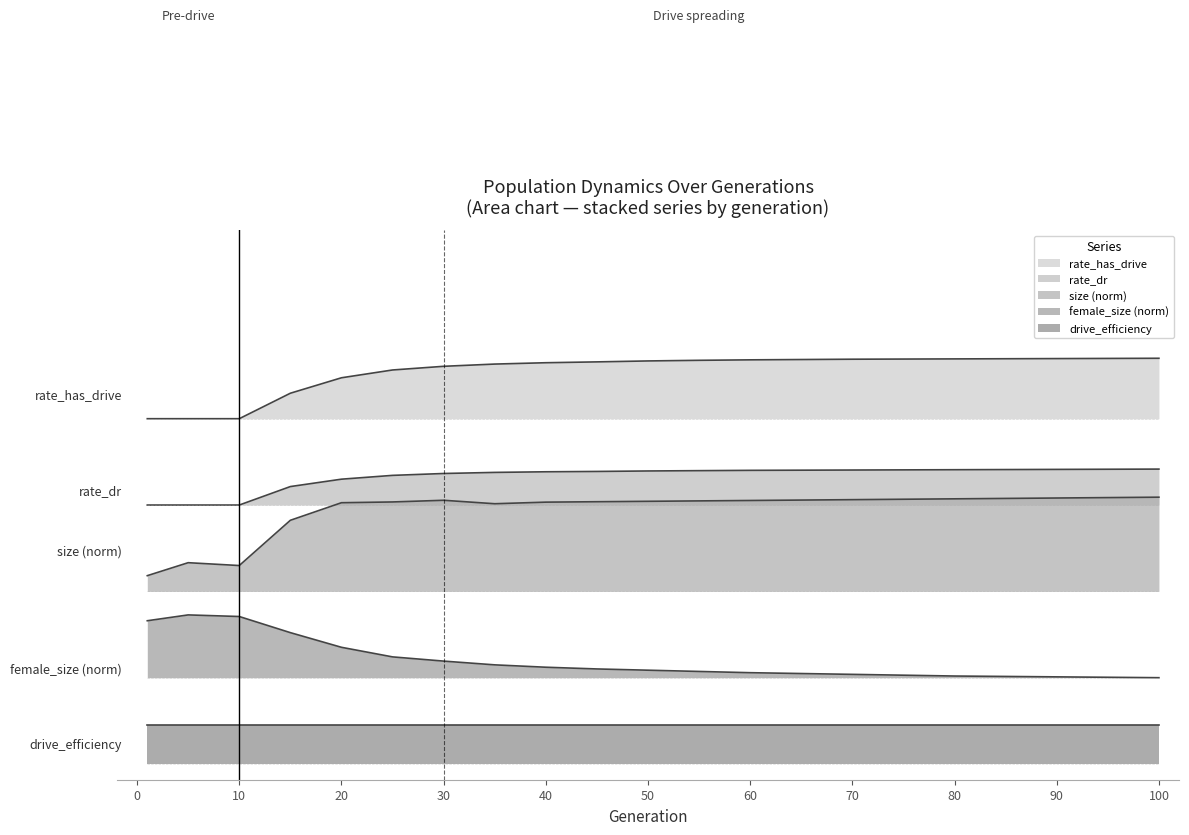

What is the approximate value of rate_dr at 1?

1.7